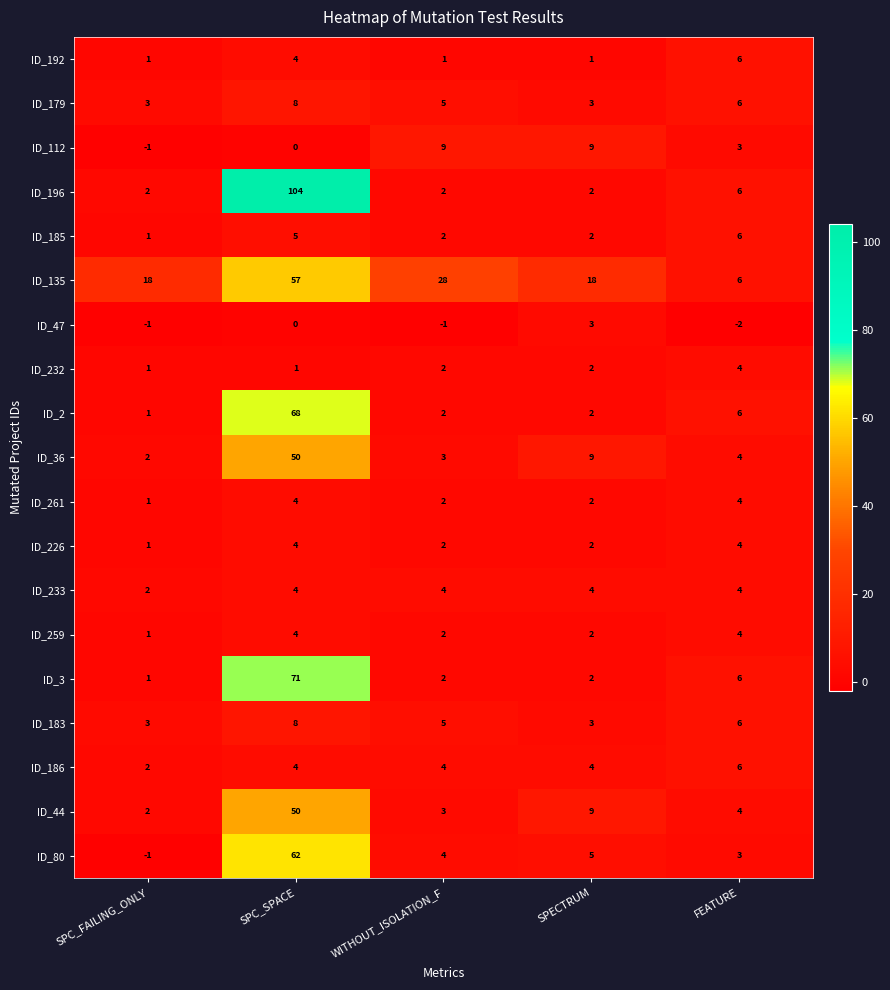

What is the greatest value displayed?

104